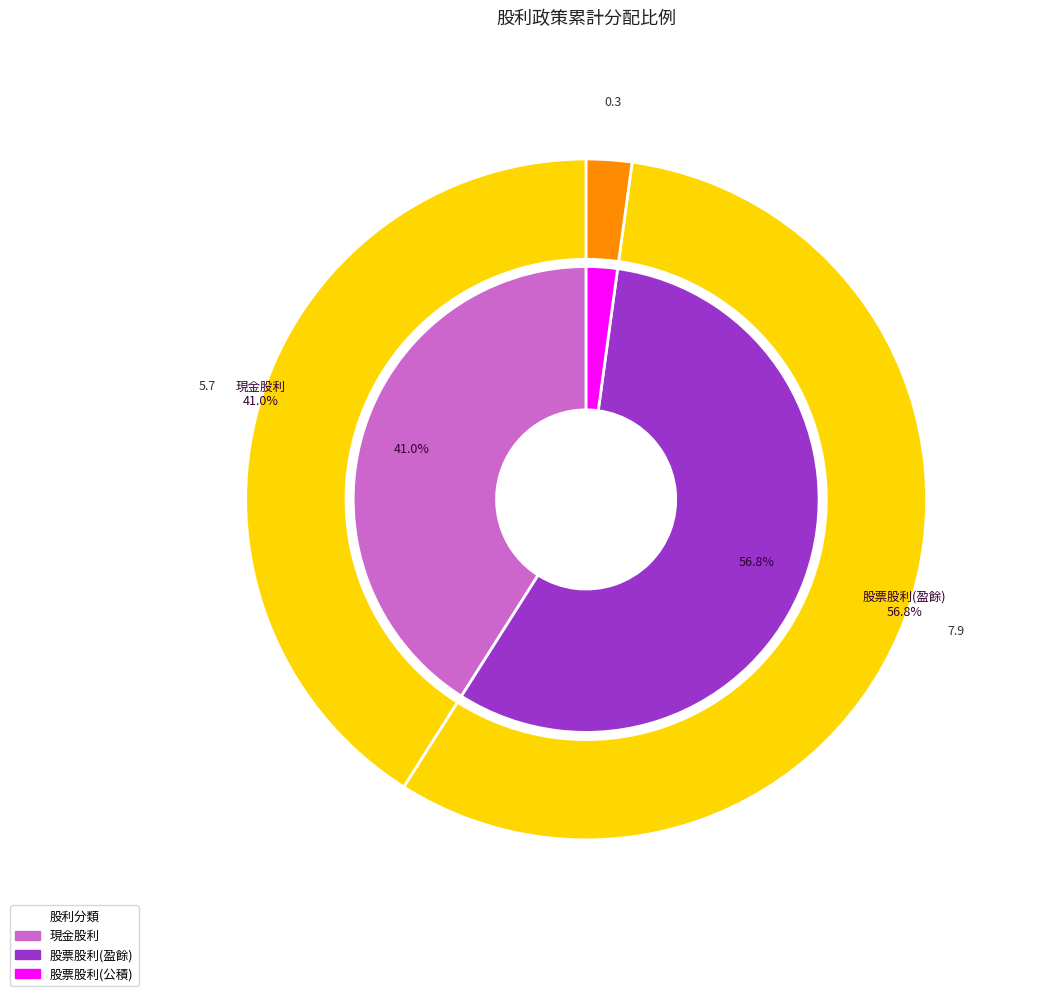

Which slice is the smallest?

股票股利(公積)